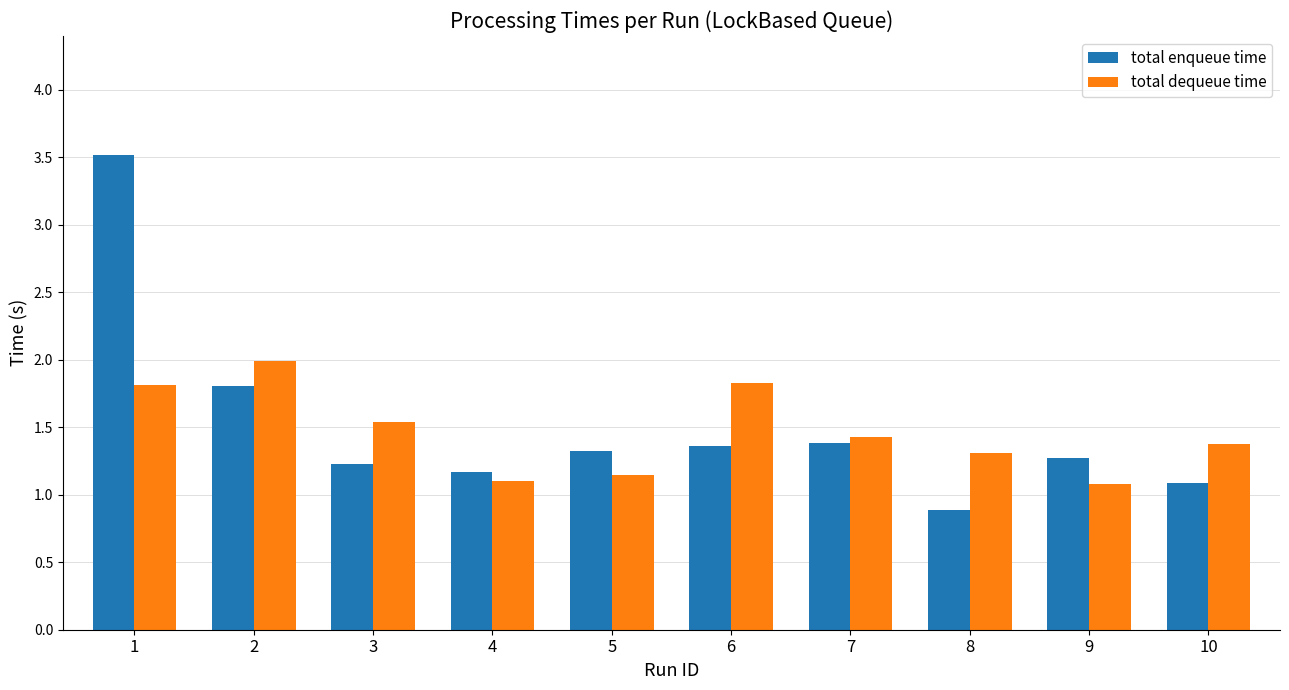

What is the total value across all series at 2?

3.8